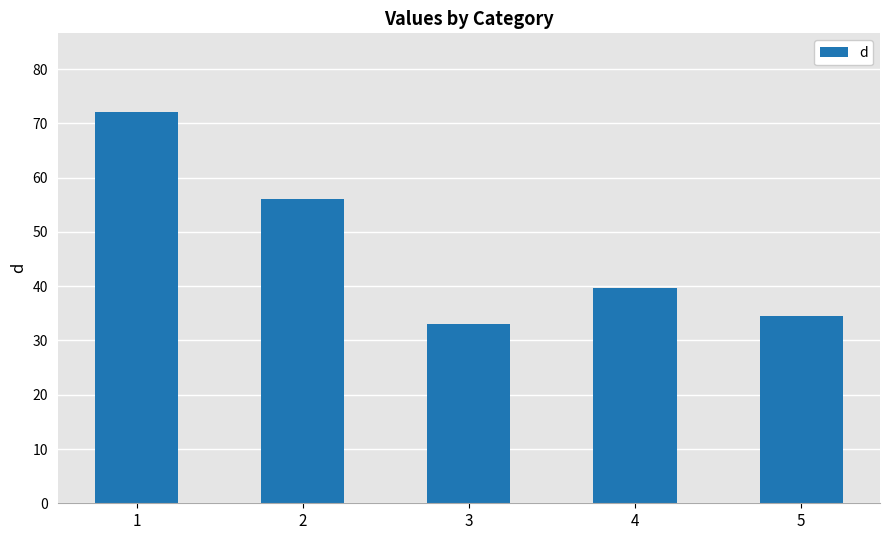

Rank the categories by value from highest to lowest.

1, 2, 4, 5, 3